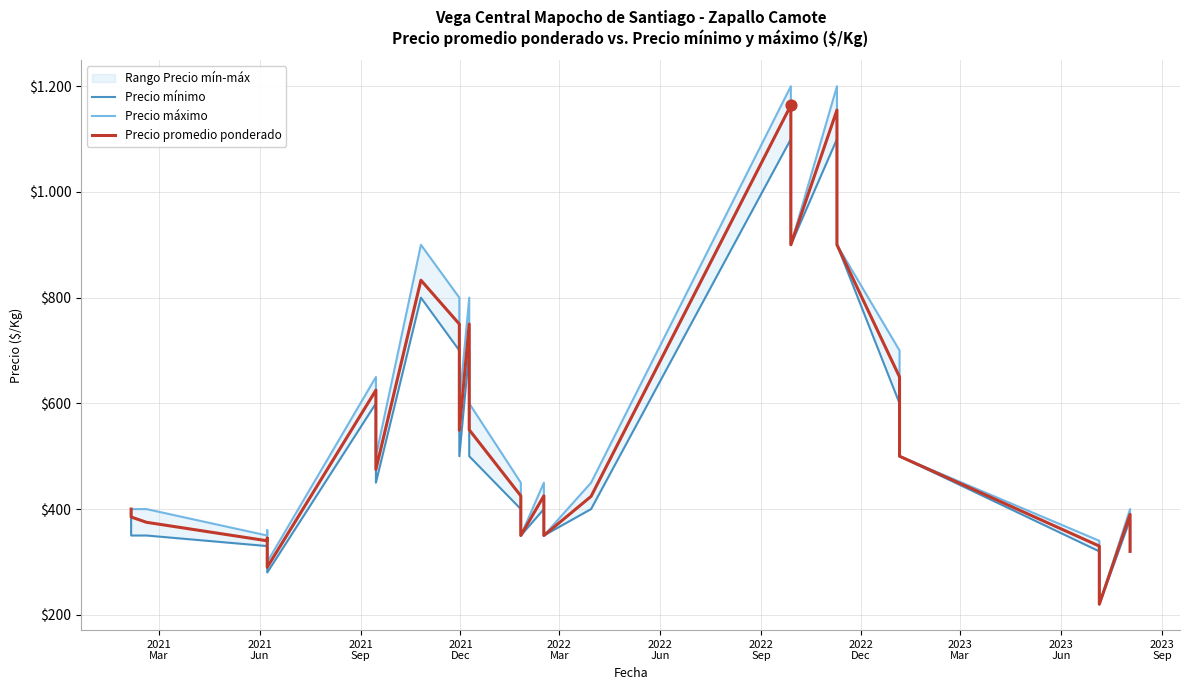

At how many categories does at least one series exceed 1098?

3